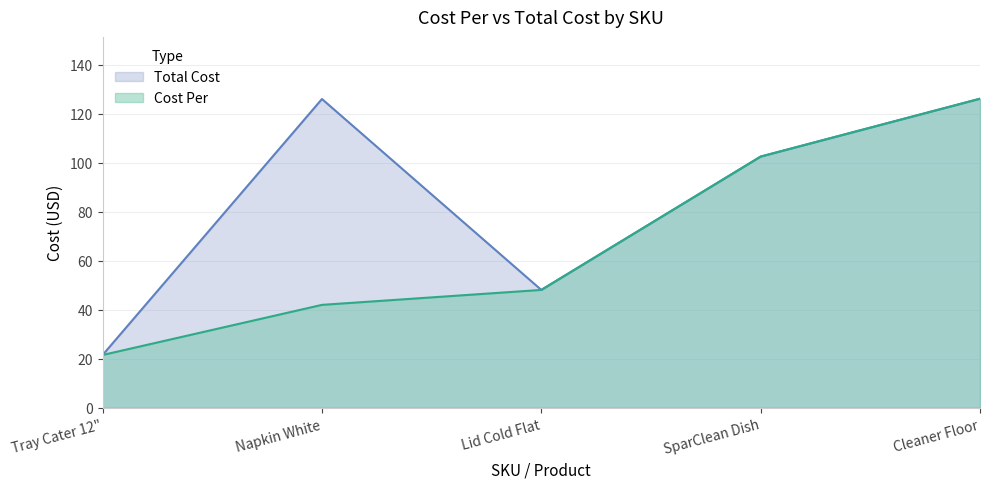

What are all the series names shown in the legend?

Total Cost, Cost Per